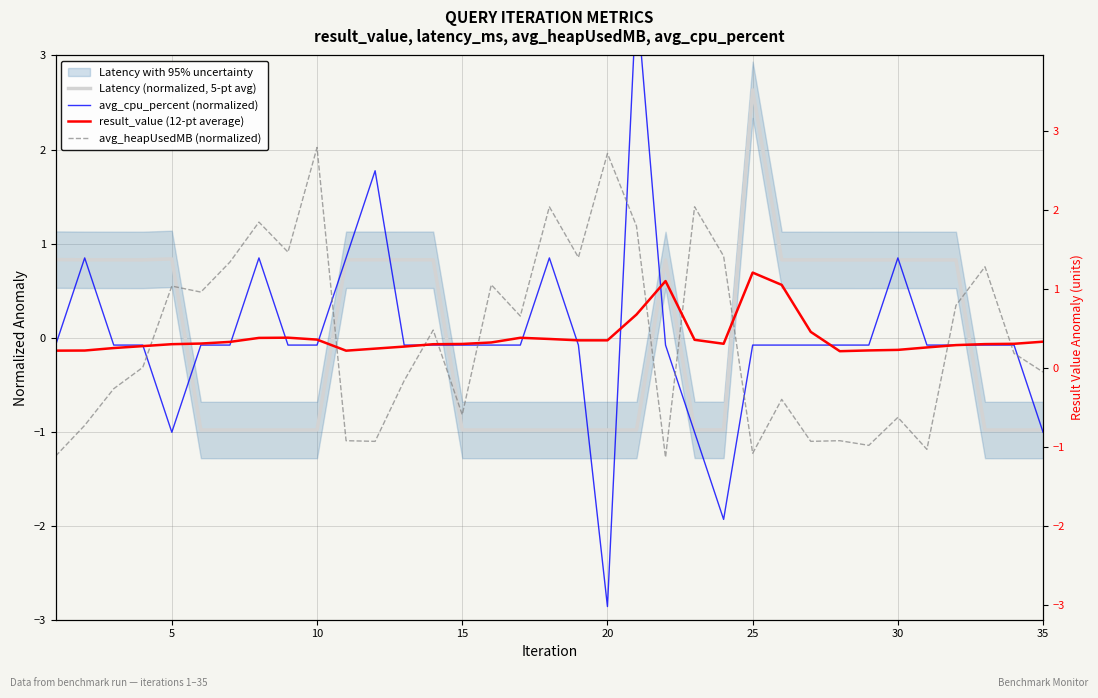

Reading right to left, extract all data points from this chart.

Latency (normalized, 5-pt avg): -1.0	-1.0	-1.0	0.8	0.8	0.8	0.8	0.8	0.8	0.8	2.6	-1.0	-1.0	0.8	-1.0	-1.0	-1.0	-1.0	-1.0	-1.0	-1.0	0.8	0.8	0.8	0.8	-1.0	-1.0	-1.0	-1.0	-1.0	0.8	0.8	0.8	0.8	0.8
avg_cpu_percent (normalized): -1.0	-0.1	-0.1	-0.1	-0.1	0.8	-0.1	-0.1	-0.1	-0.1	-0.1	-1.9	-1.0	-0.1	3.6	-2.9	-0.1	0.8	-0.1	-0.1	-0.1	-0.1	-0.1	1.8	0.8	-0.1	-0.1	0.8	-0.1	-0.1	-1.0	-0.1	-0.1	0.8	-0.1
result_value (12-pt average): -0.0	-0.1	-0.1	-0.1	-0.1	-0.1	-0.1	-0.1	0.1	0.6	0.7	-0.1	-0.0	0.6	0.2	-0.0	-0.0	-0.0	-0.0	-0.1	-0.1	-0.1	-0.1	-0.1	-0.1	-0.0	-0.0	-0.0	-0.0	-0.1	-0.1	-0.1	-0.1	-0.1	-0.1
avg_heapUsedMB (normalized): -0.4	-0.2	0.8	0.3	-1.2	-0.8	-1.1	-1.1	-1.1	-0.7	-1.2	0.9	1.4	-1.3	1.2	2.0	0.9	1.4	0.2	0.6	-0.8	0.1	-0.5	-1.1	-1.1	2.0	0.9	1.2	0.8	0.5	0.5	-0.3	-0.5	-0.9	-1.3